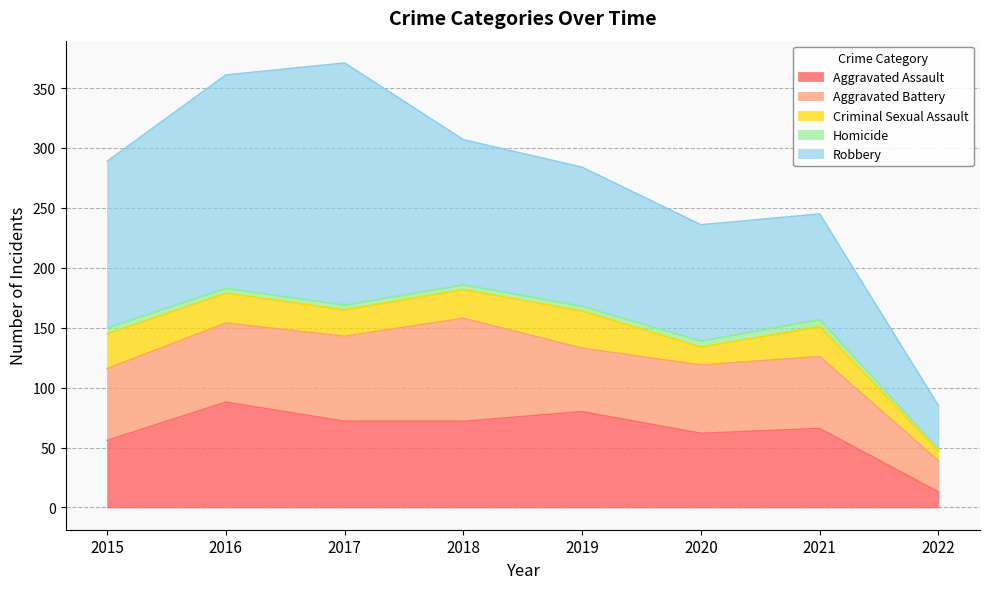

True or false: Aggravated Battery has more than 1 interior local peaks.

True